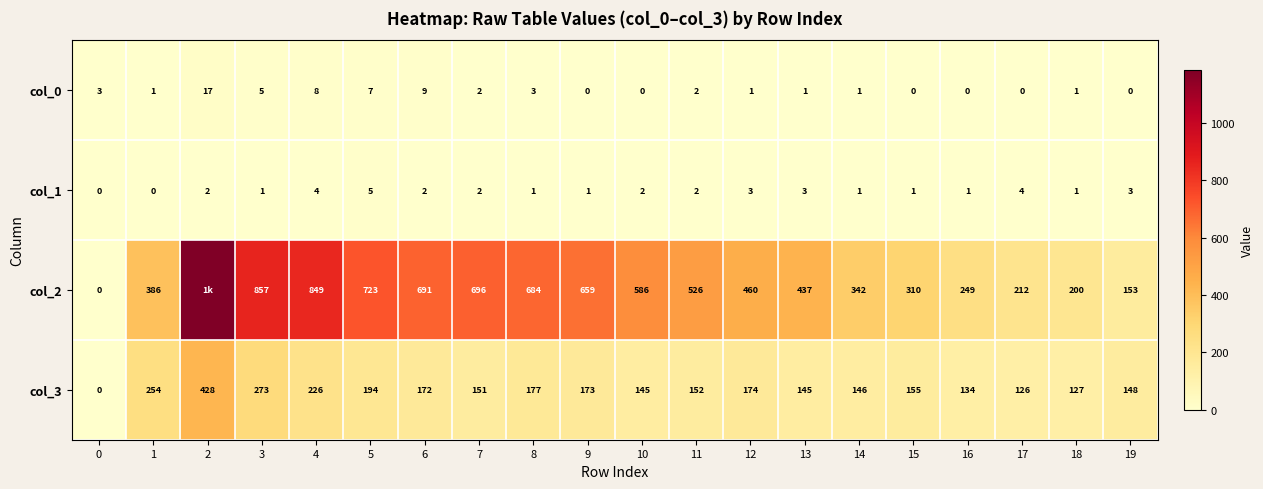

What is the sum of all col_3 values?

3500